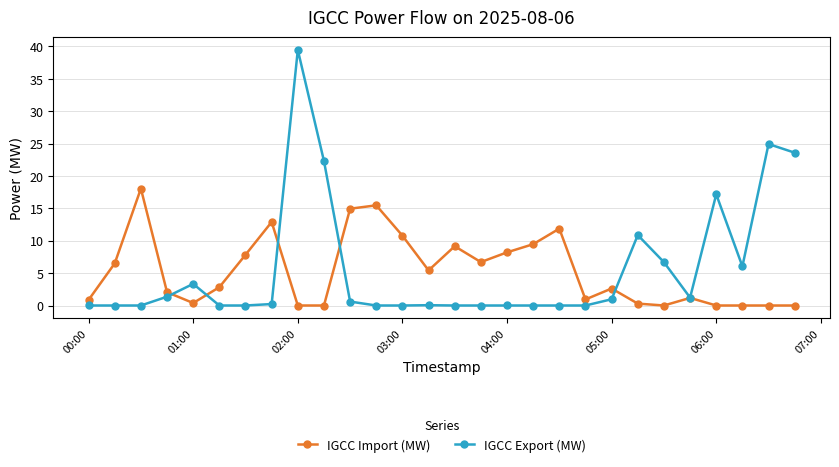

Count the number of categories in the chart.

28